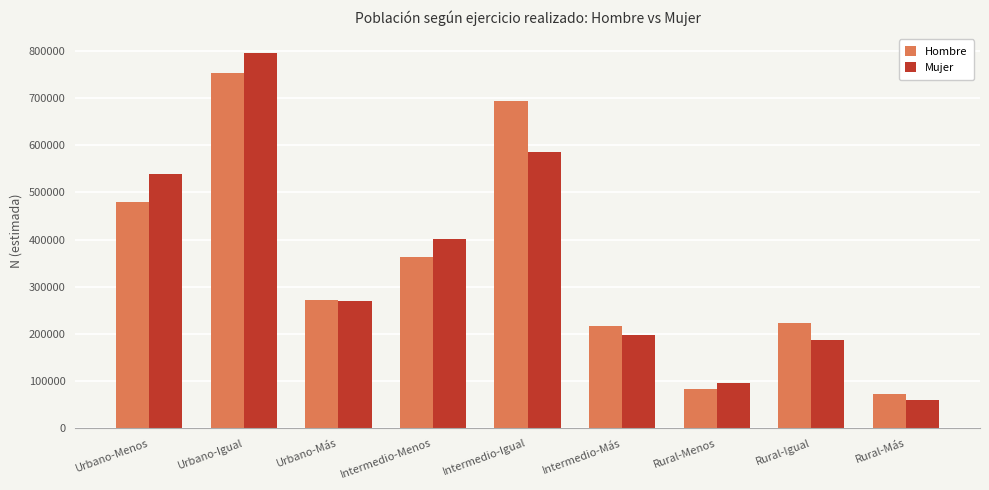

Rank the series by their maximum value, from highest to lowest.

Mujer, Hombre